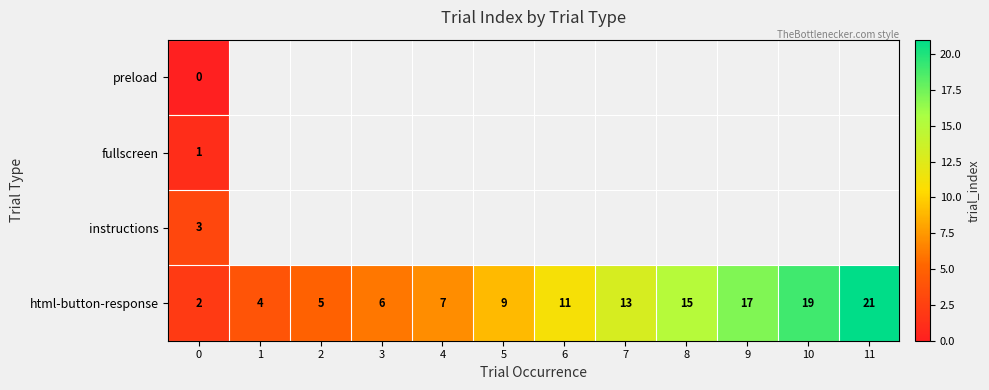

What is the difference between the second highest and second lowest values in the html-button-response series?

15